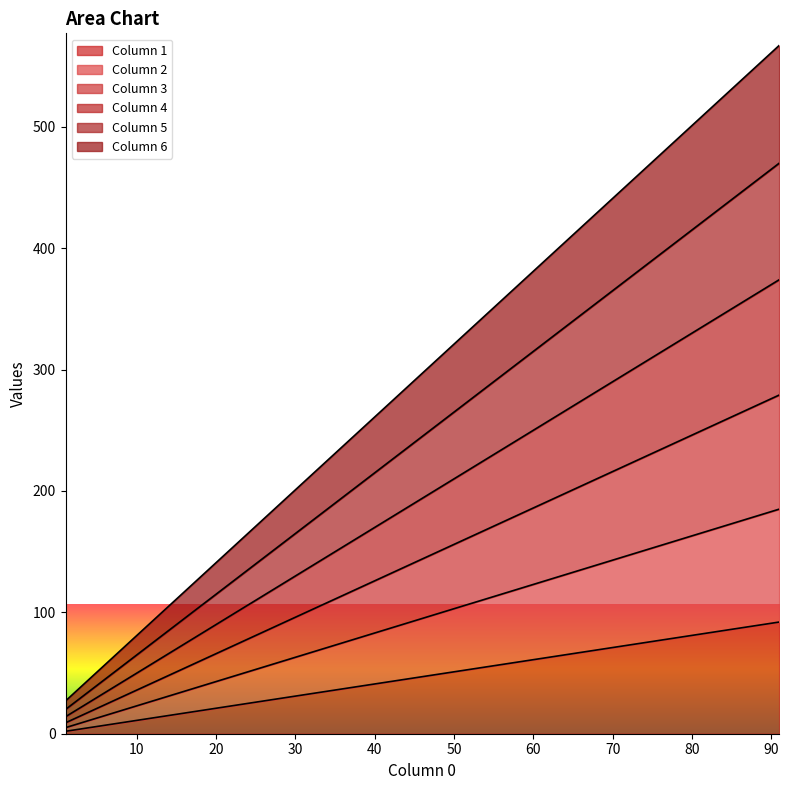

How many data points does each series have?

10